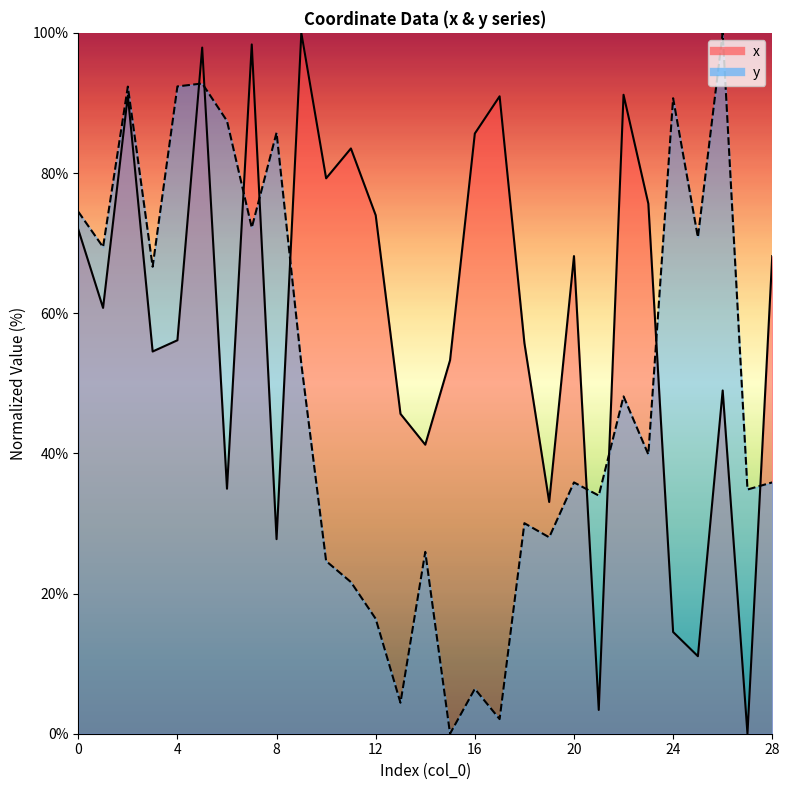

The value of y at 11 is 12.1. True or false?

False